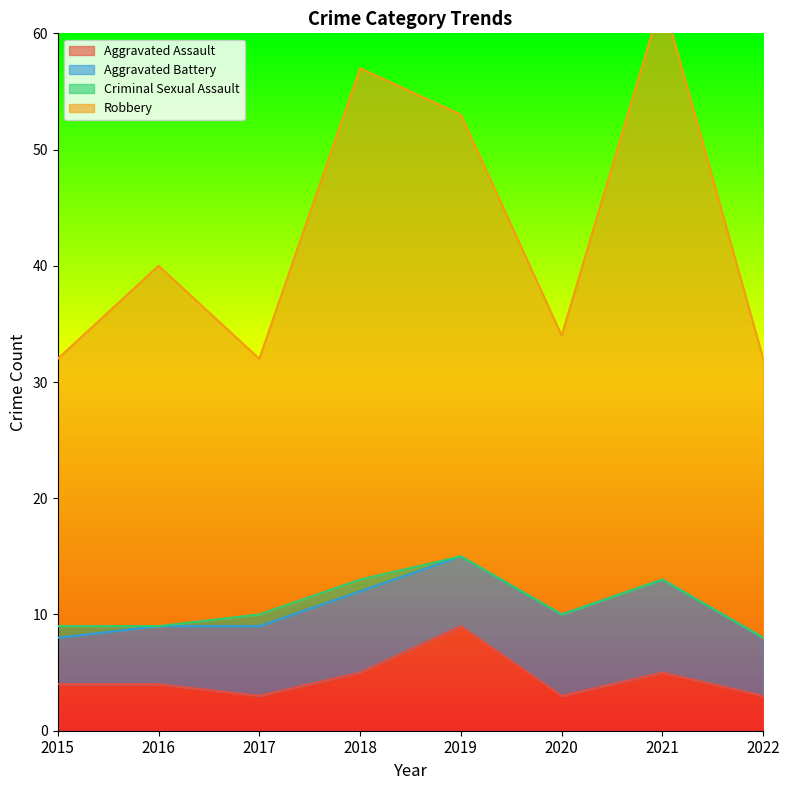

Which series has the largest total across all categories?

Robbery